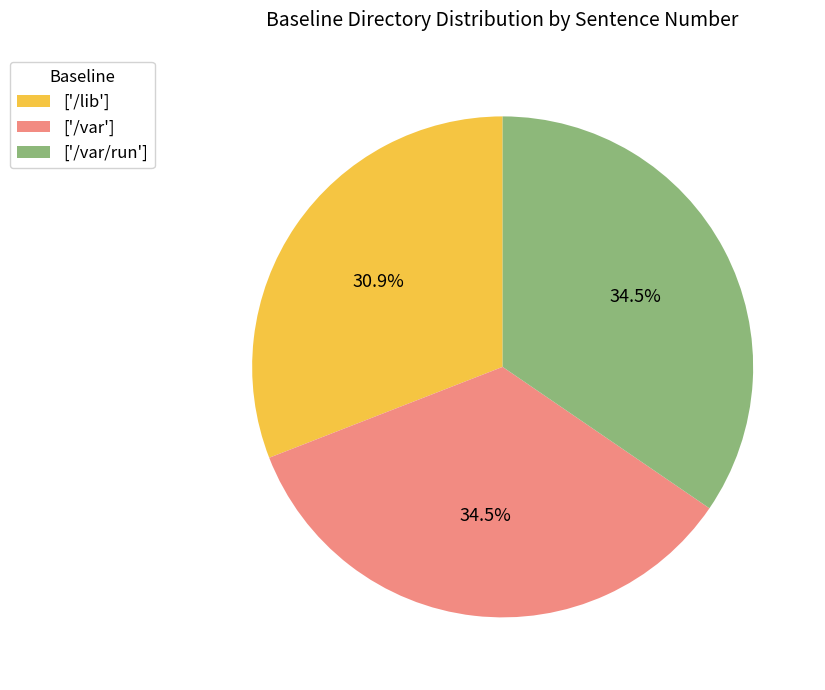

How many segments does this pie chart have?

3